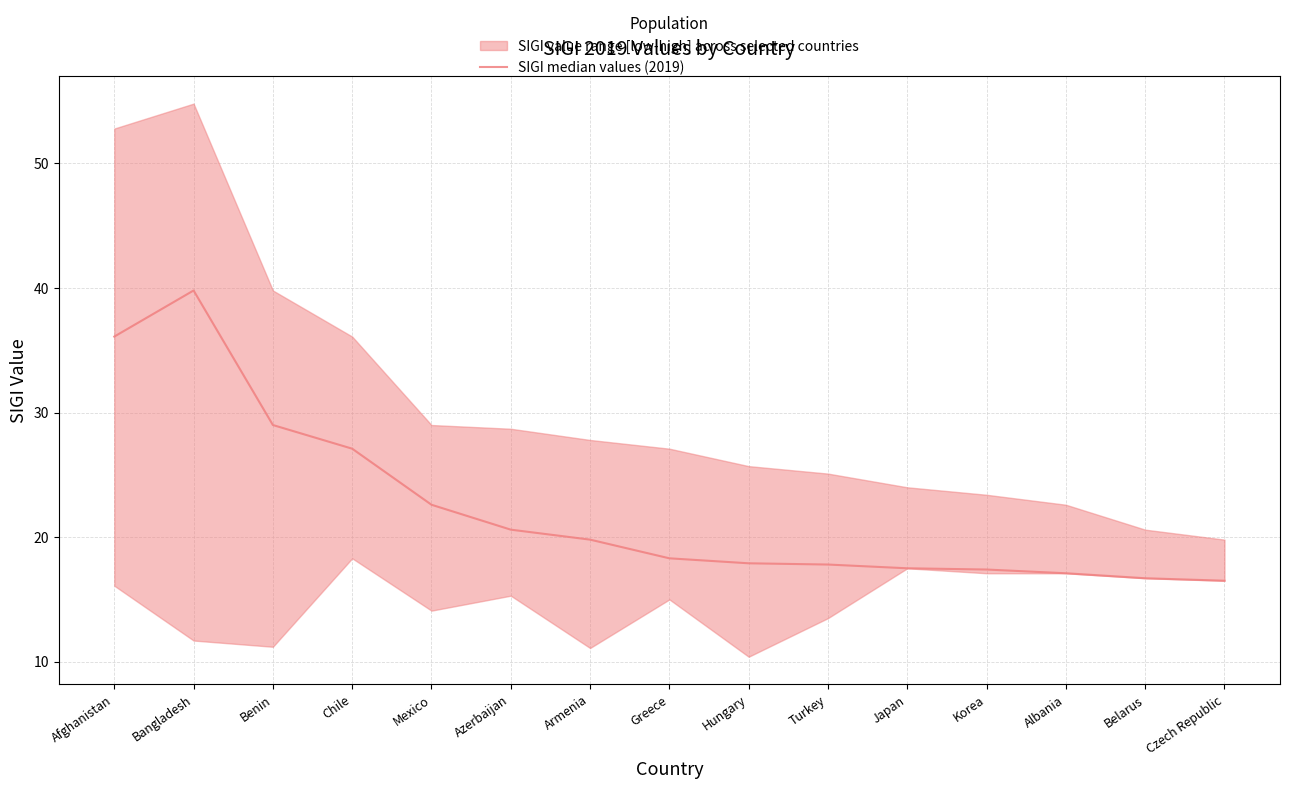

What is the sum of the values at Albania and Benin?

46.1